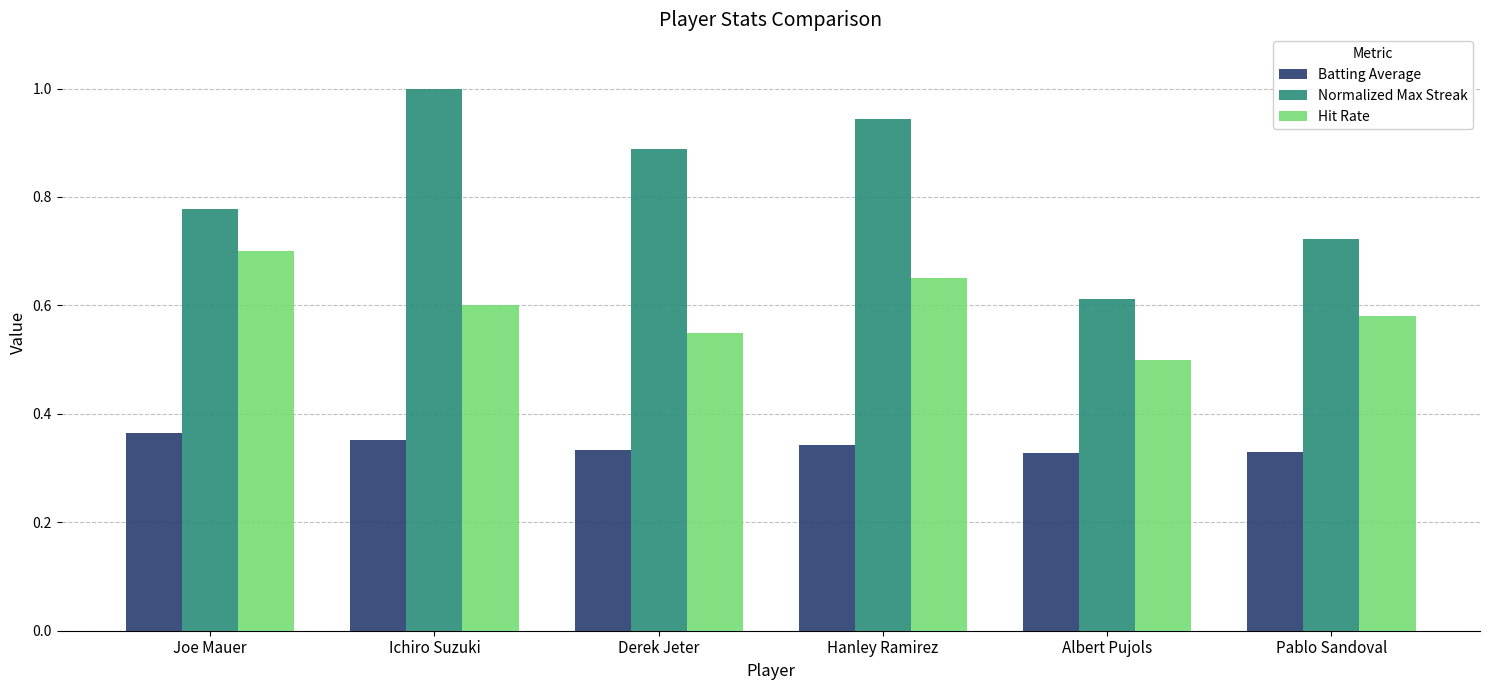

At Joe Mauer, list the series in order from largest to smallest.

Normalized Max Streak, Hit Rate, Batting Average